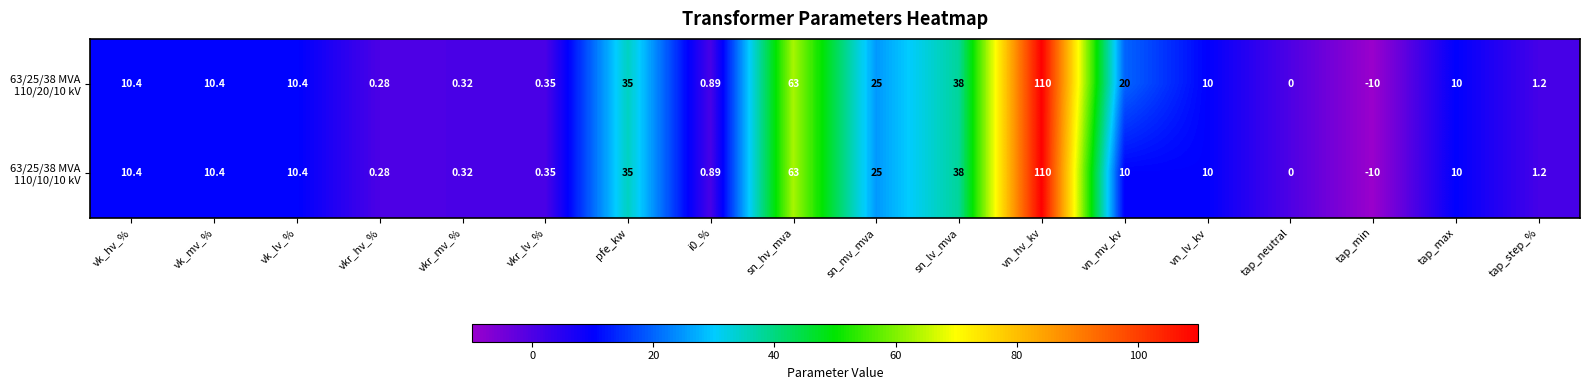

Which label corresponds to the largest value in the chart?

vn_hv_kv